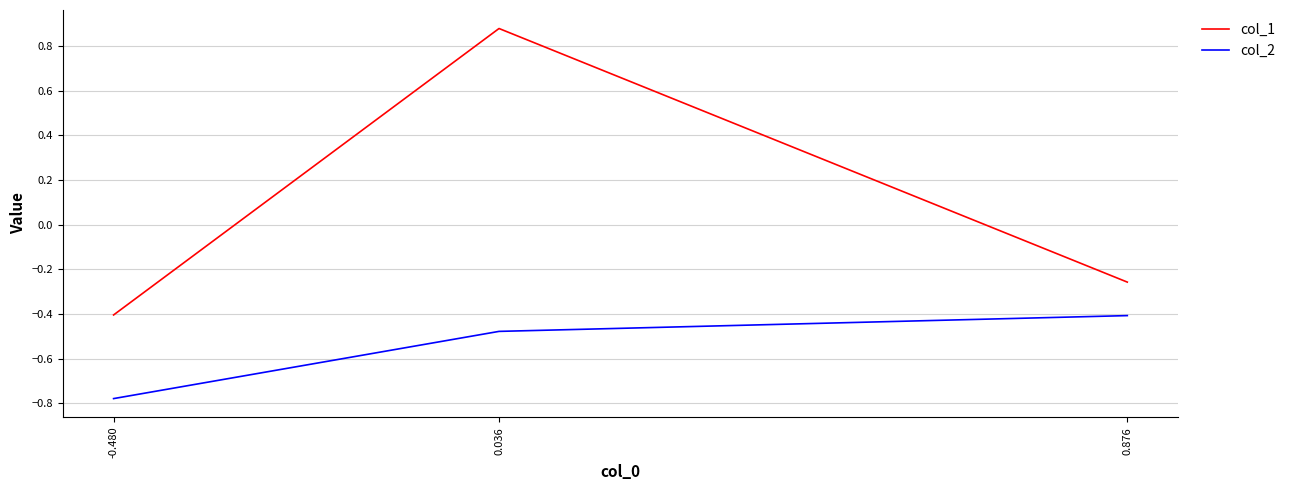

Rank the series at 0.876 from highest to lowest value.

col_1, col_2